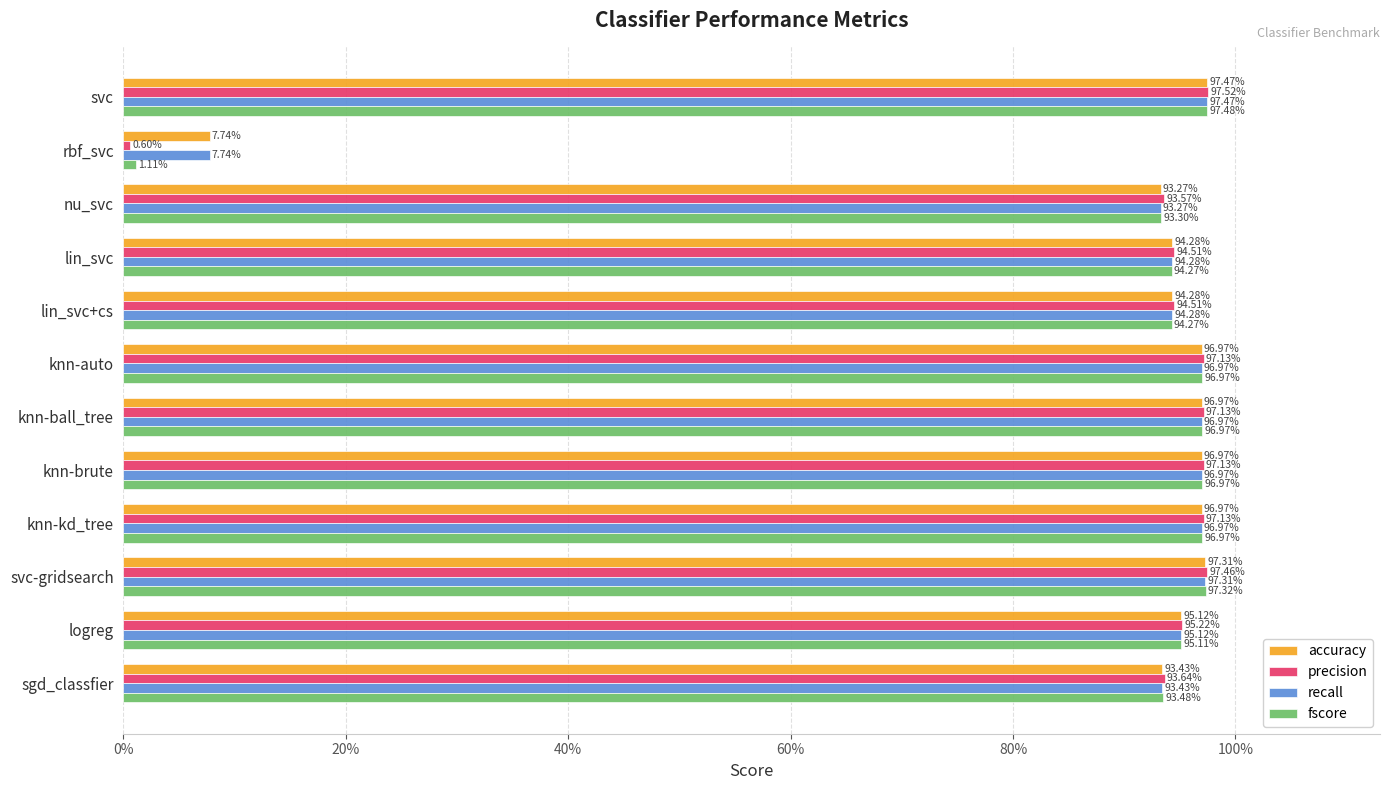

What is the average value of the recall series?

0.9